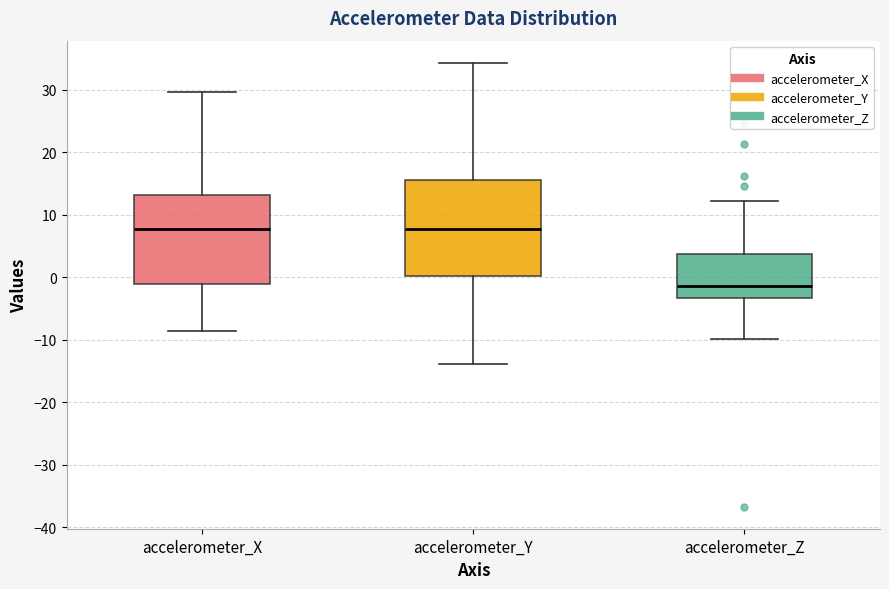

Comparing the boxes themselves (not the whiskers), which one is the tallest?

accelerometer_Y